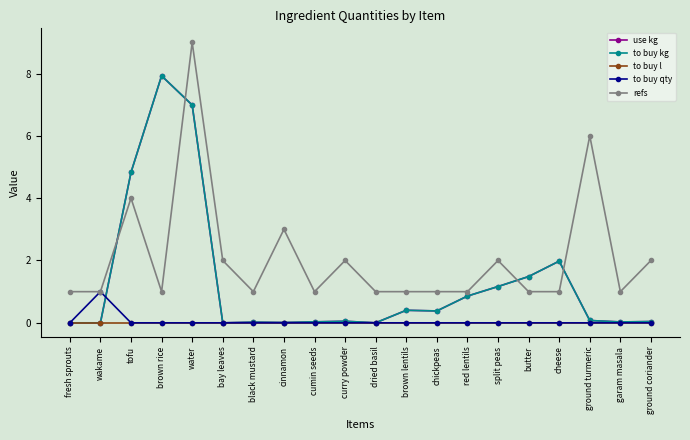

Which series changed the most between tofu and ground turmeric?

use kg